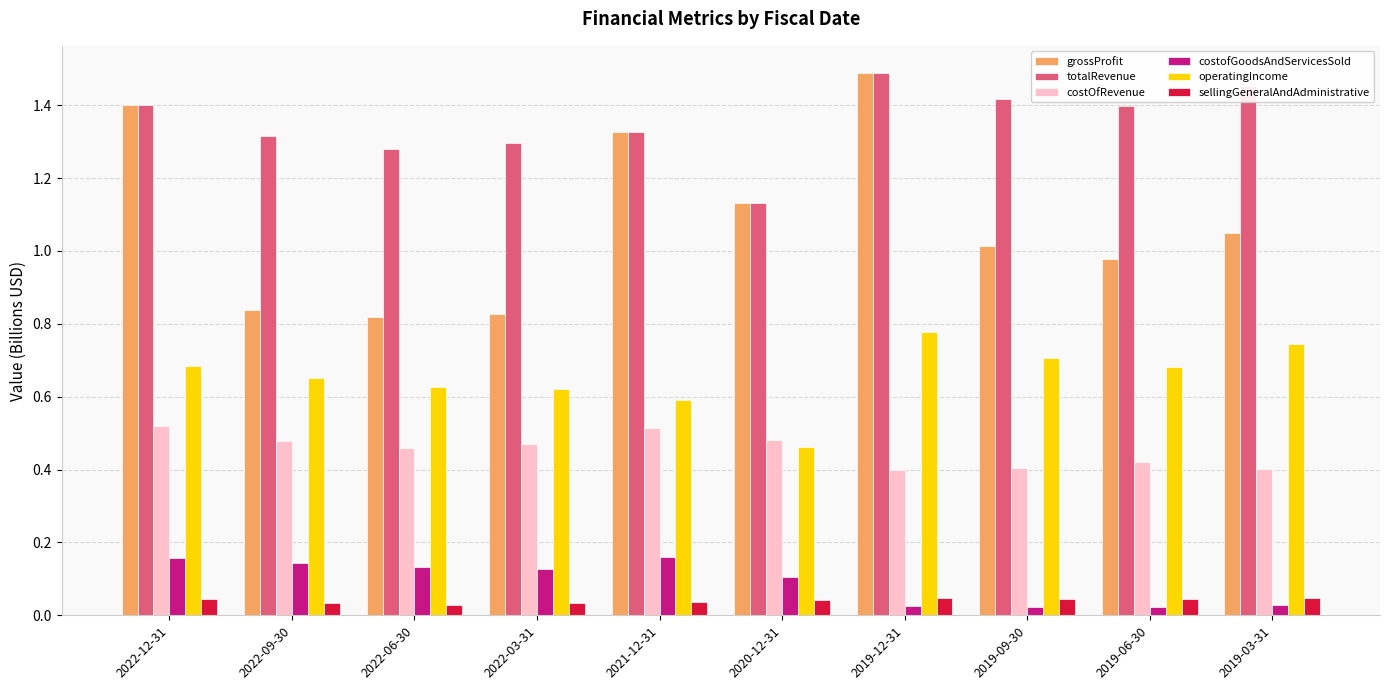

True or false: totalRevenue has a value of 1.0 at 2019-09-30.

False